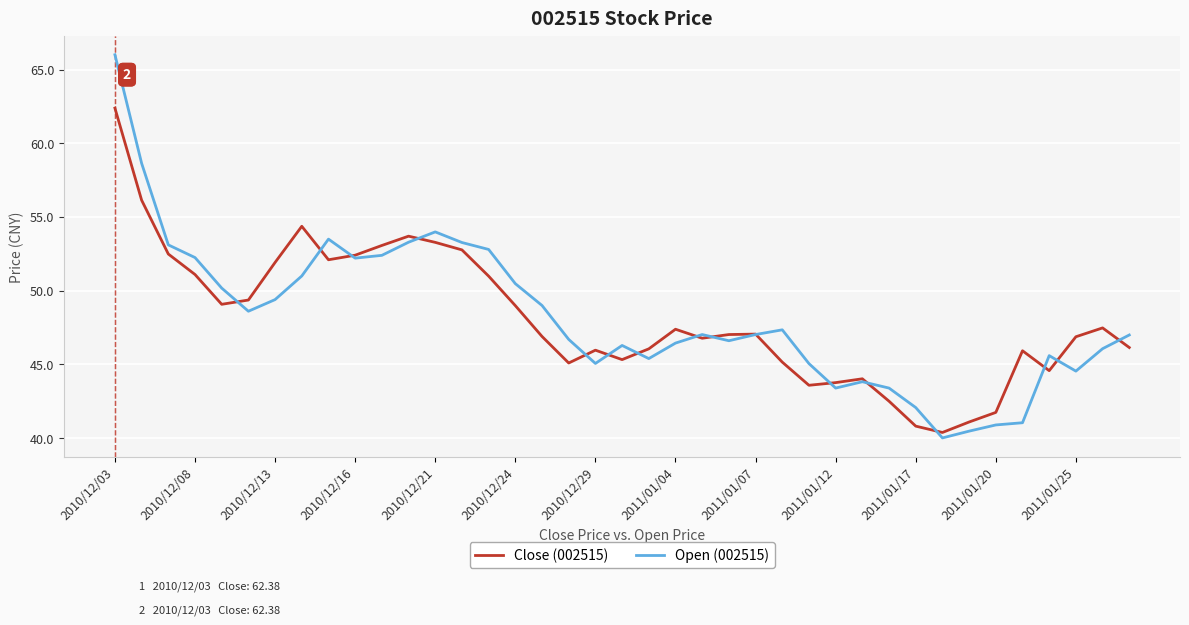

What is the maximum value for Open (002515)?

66.0